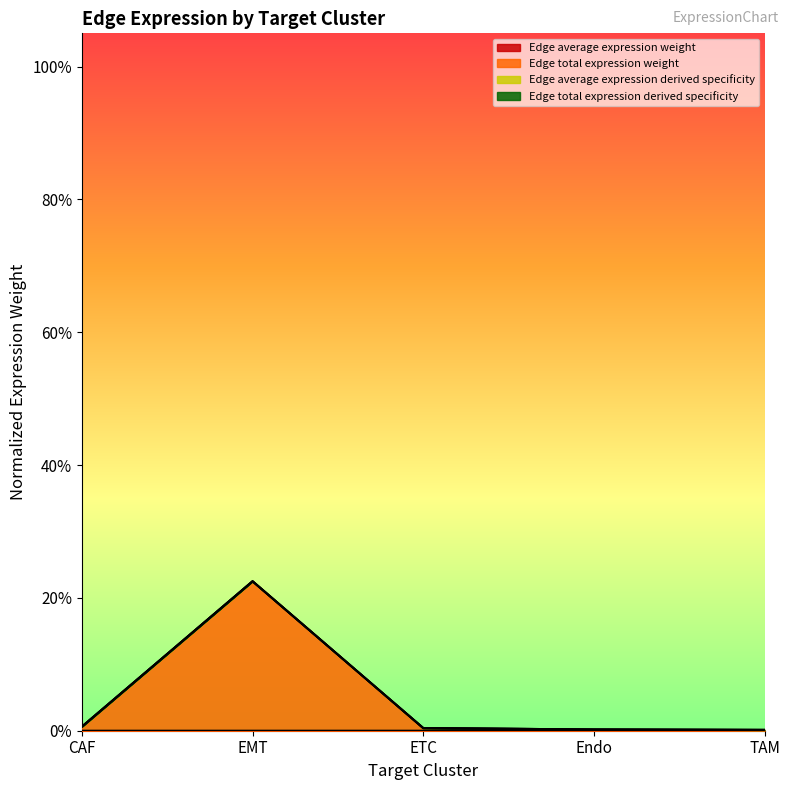

Which series has the largest range (max minus min)?

Edge total expression derived specificity